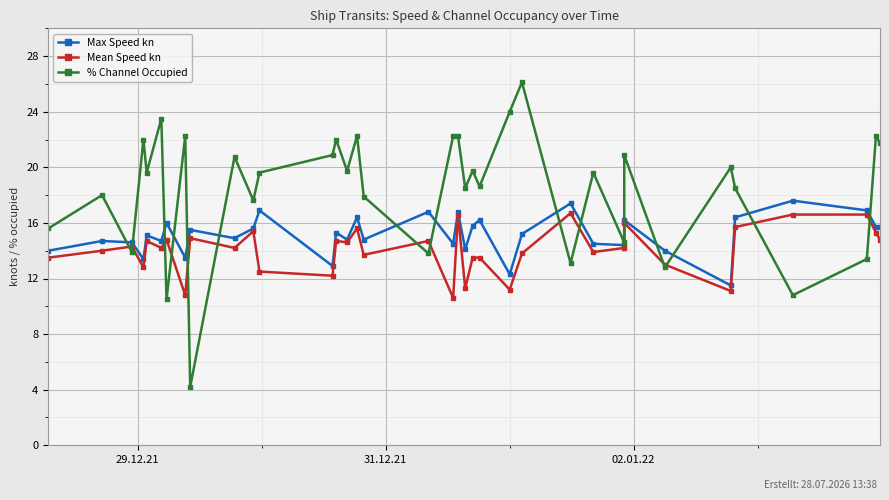

What are all the series names shown in the legend?

Max Speed kn, Mean Speed kn, % Channel Occupied